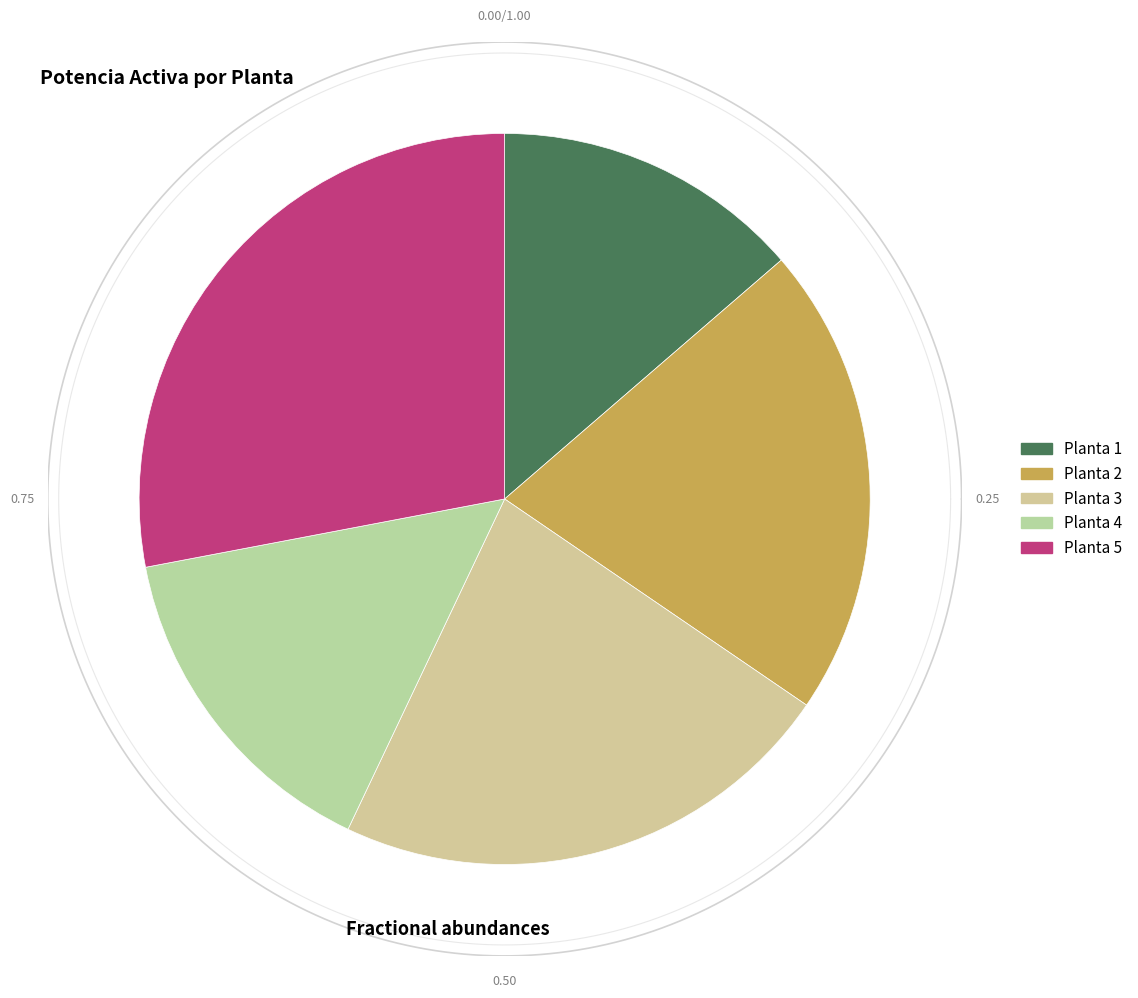

Which slice is the largest?

Planta 5